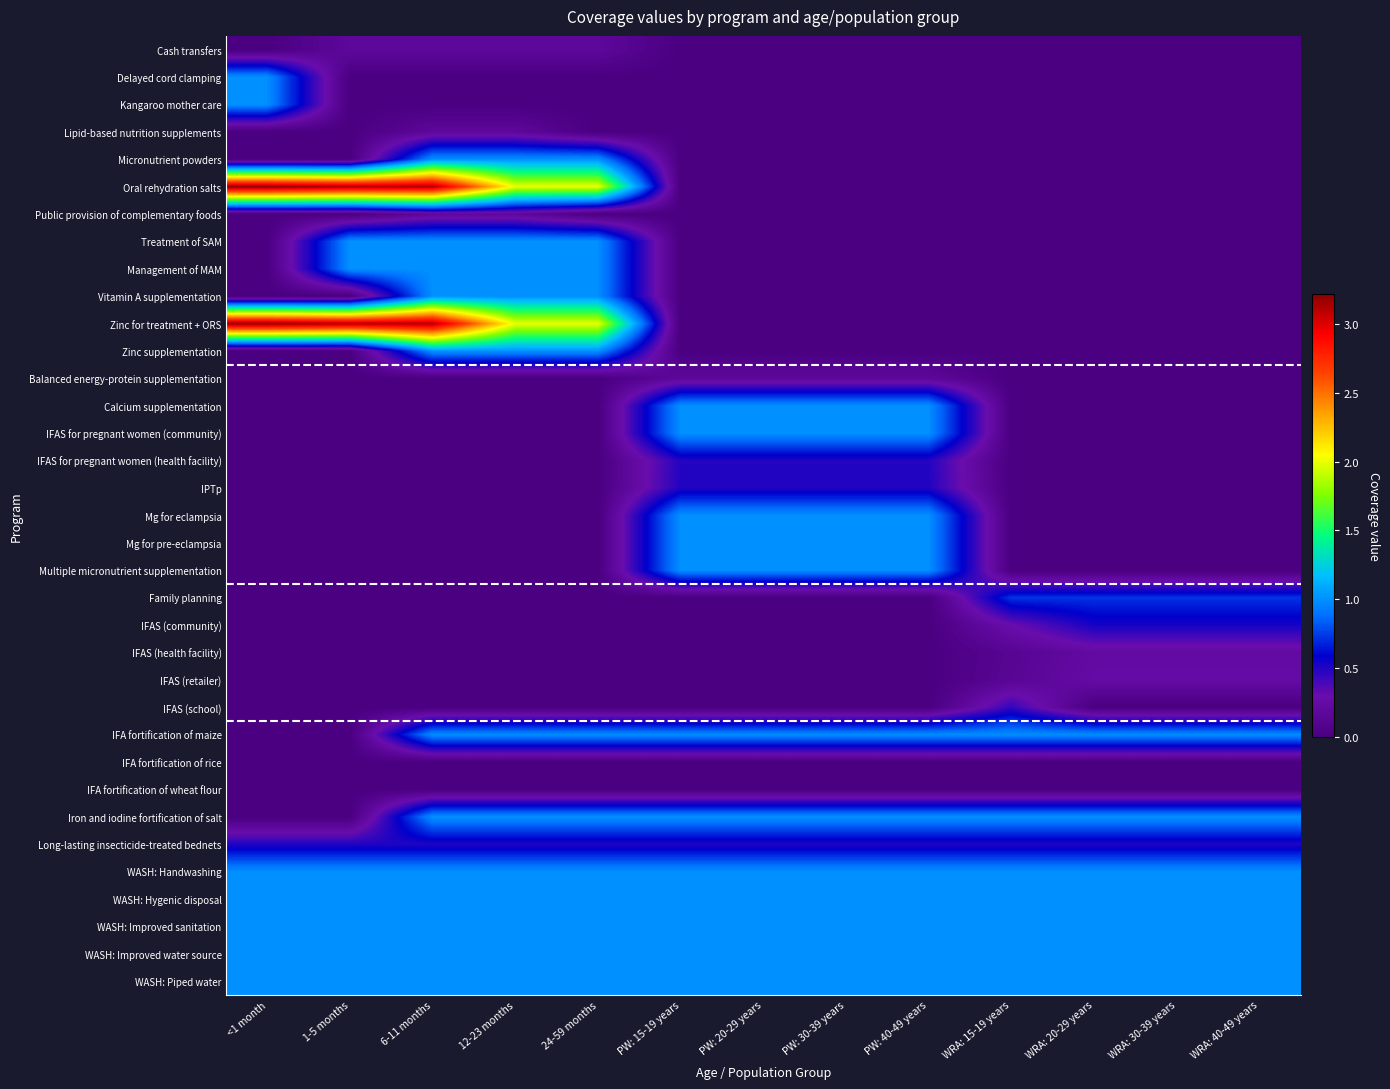

How many categories are shown in the chart?

13